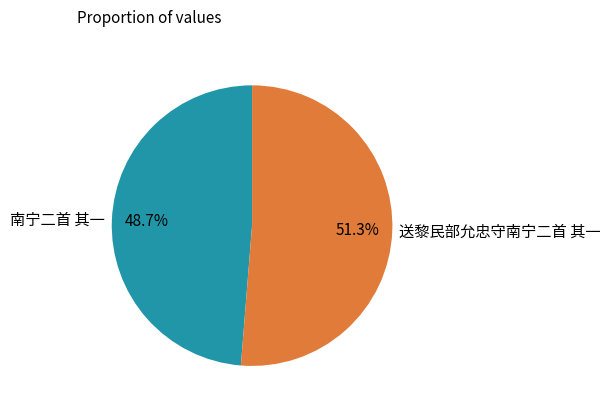

Rank the categories by value from lowest to highest.

南宁二首 其一, 送黎民部允忠守南宁二首 其一